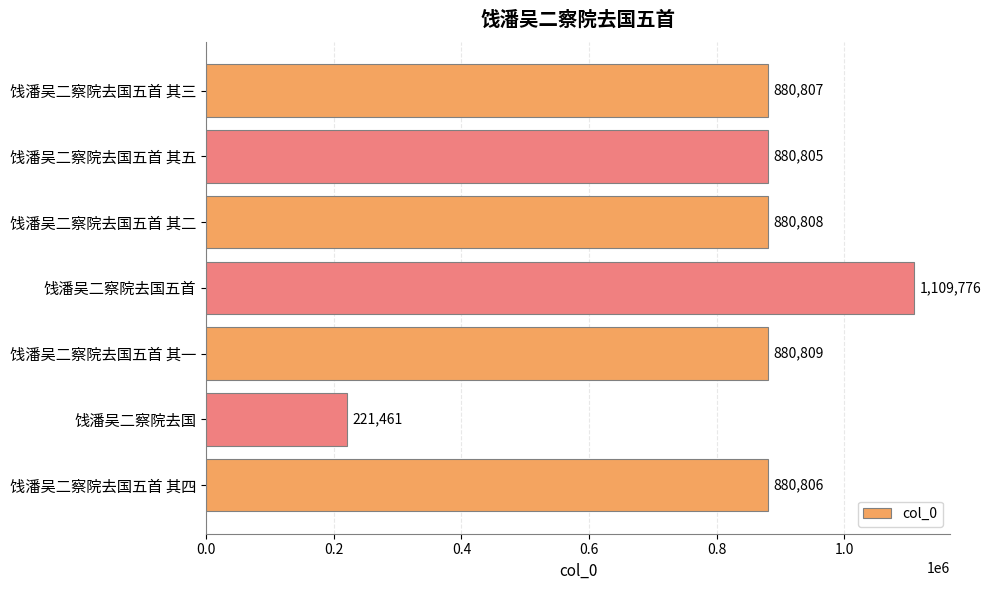

Reading bottom to top, extract all data points from this chart.

880806	221461	880809	1109776	880808	880805	880807